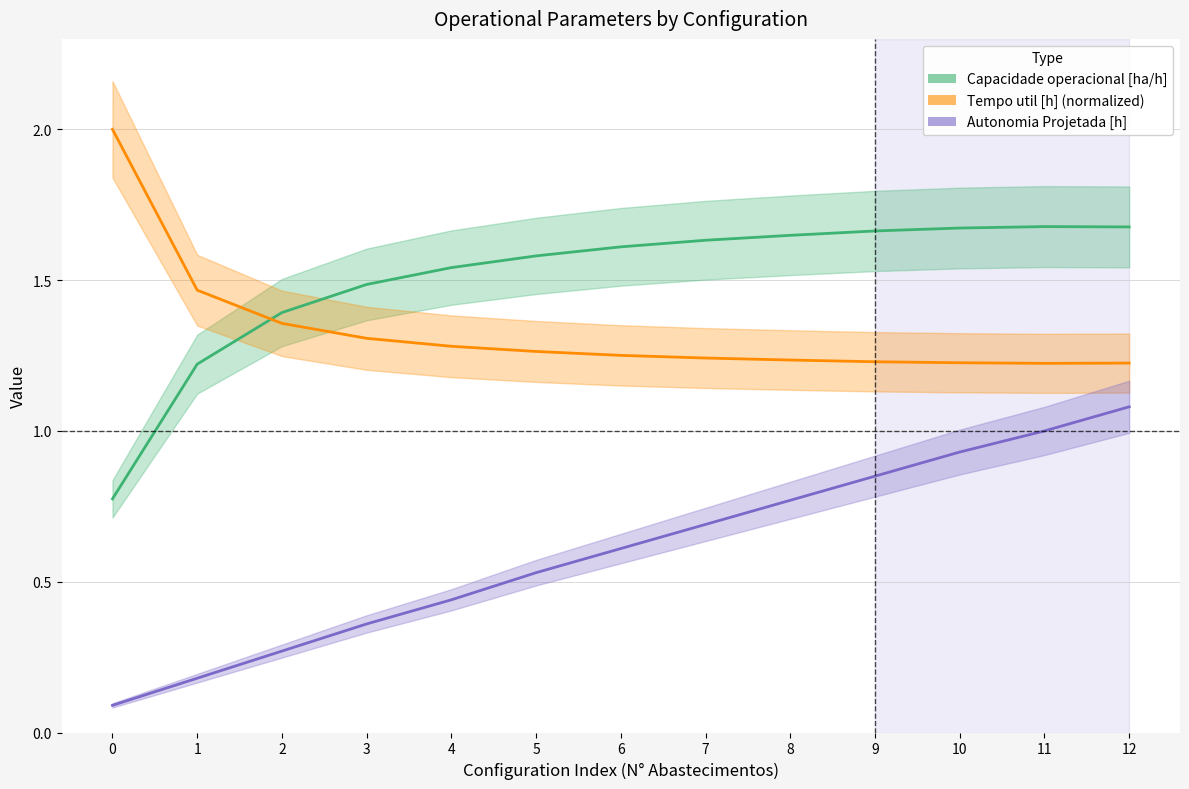

True or false: Autonomia Projetada [h] has a value of 1.0 at 11.

True